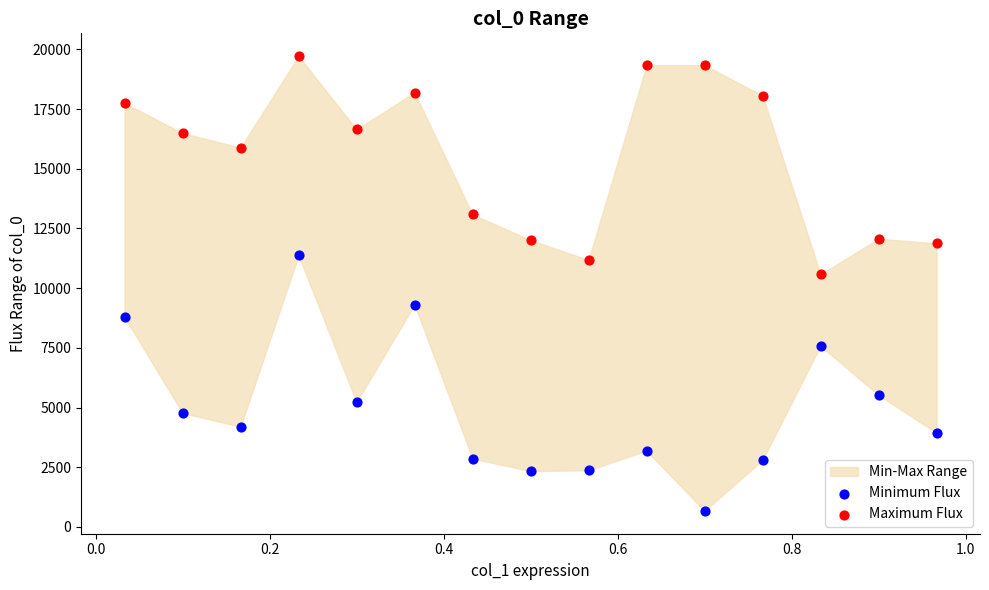

Across all data points, what is the range of Y values (max minus min)?

19048